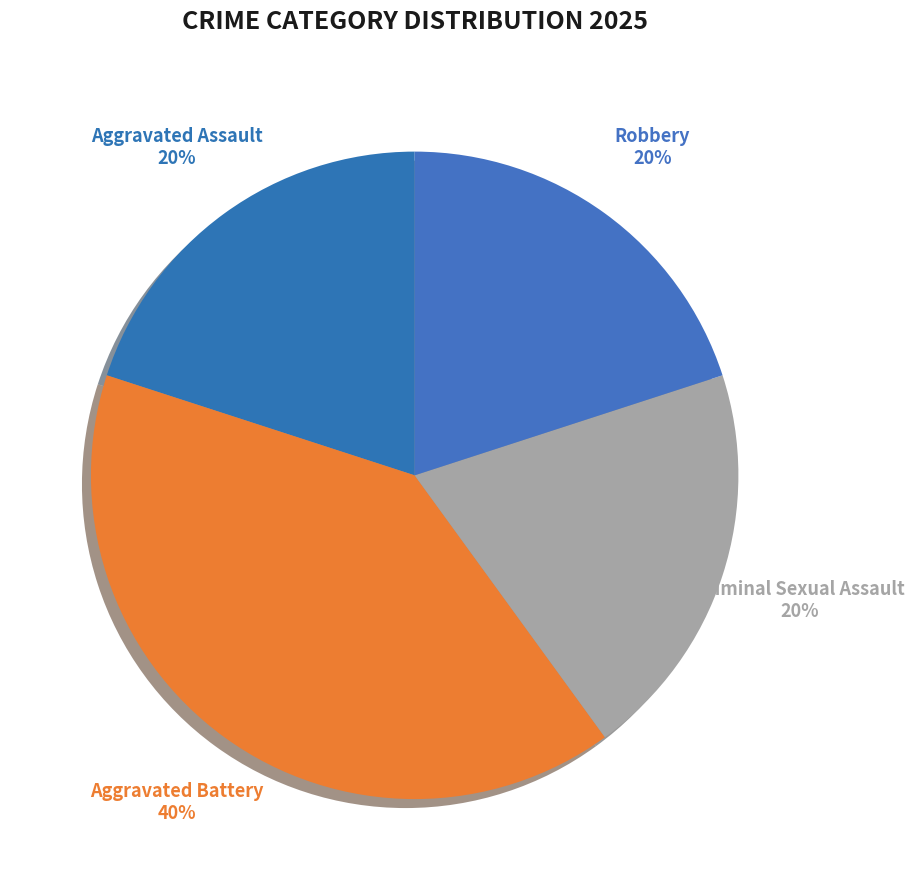

Count the number of slices in the pie.

4